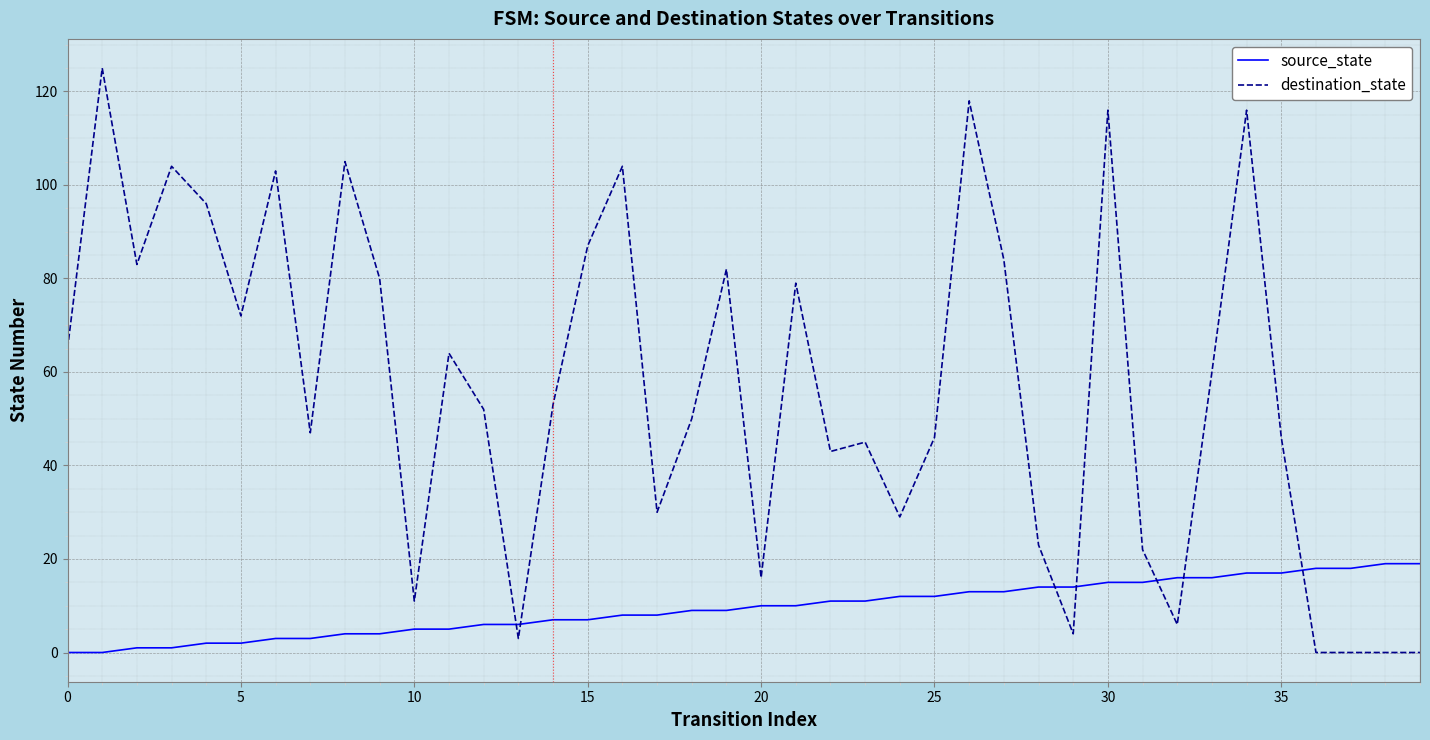

What are all the series names shown in the legend?

source_state, destination_state